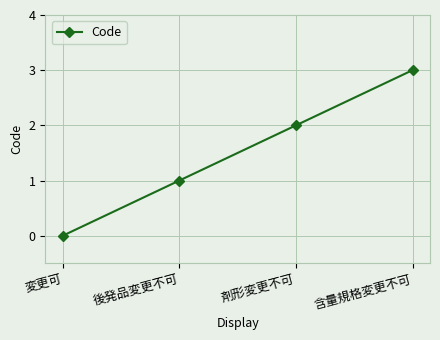

Is it true that the value at 含量規格変更不可 is 1?

False